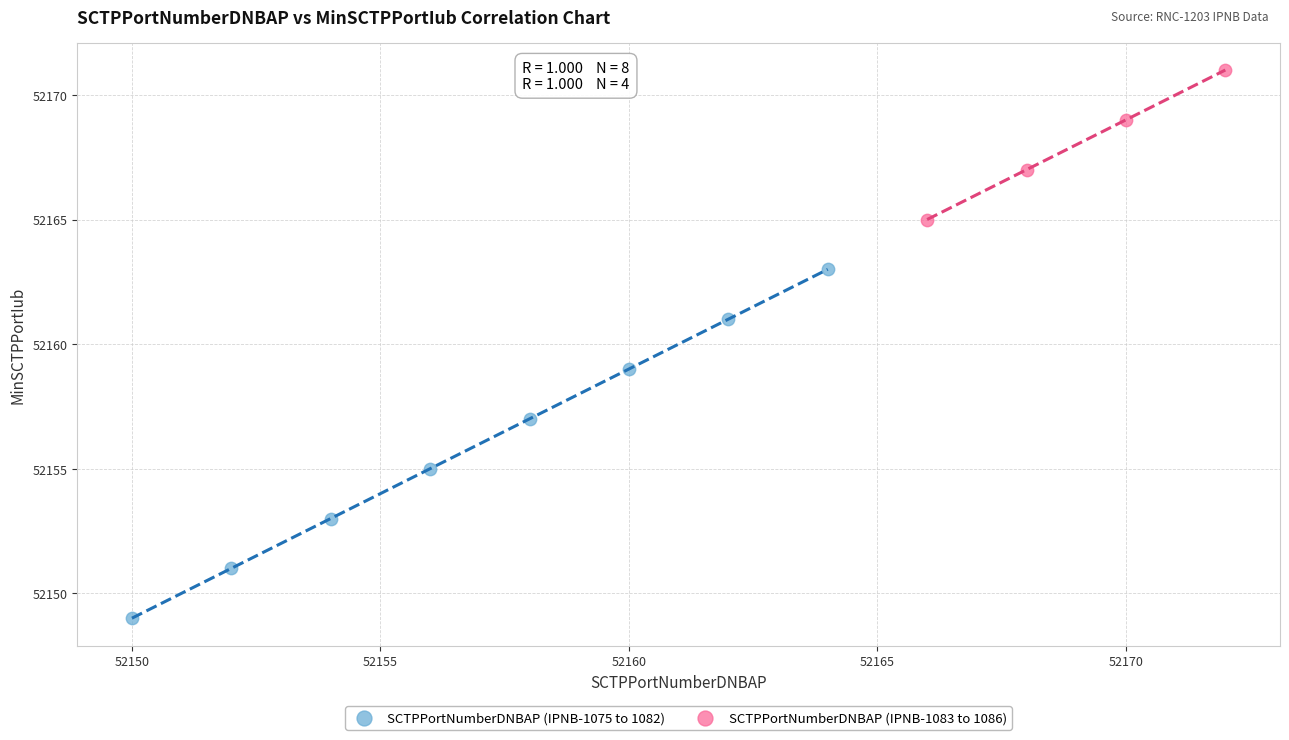

Which series contains the highest Y value?

SCTPPortNumberDNBAP (IPNB-1083 to 1086)